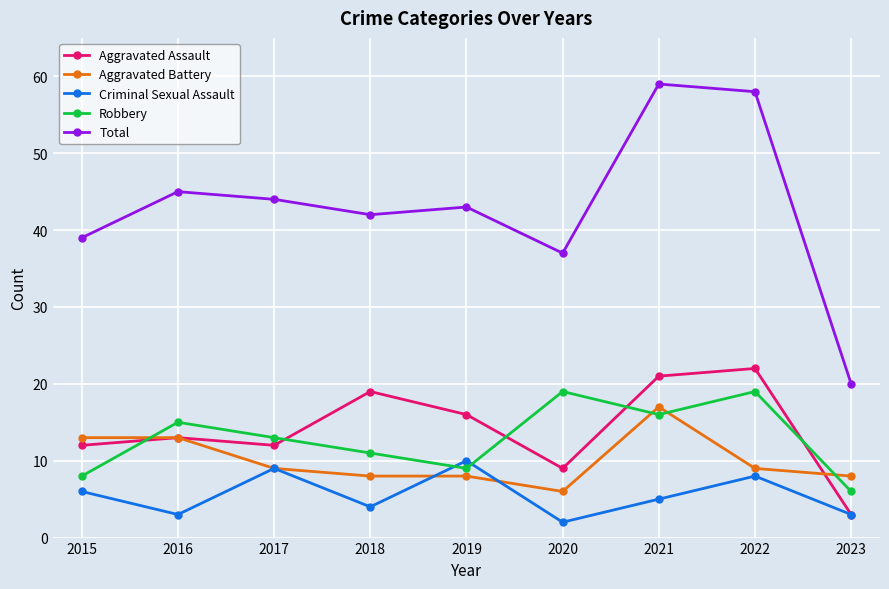

How many lines are shown in the chart?

5